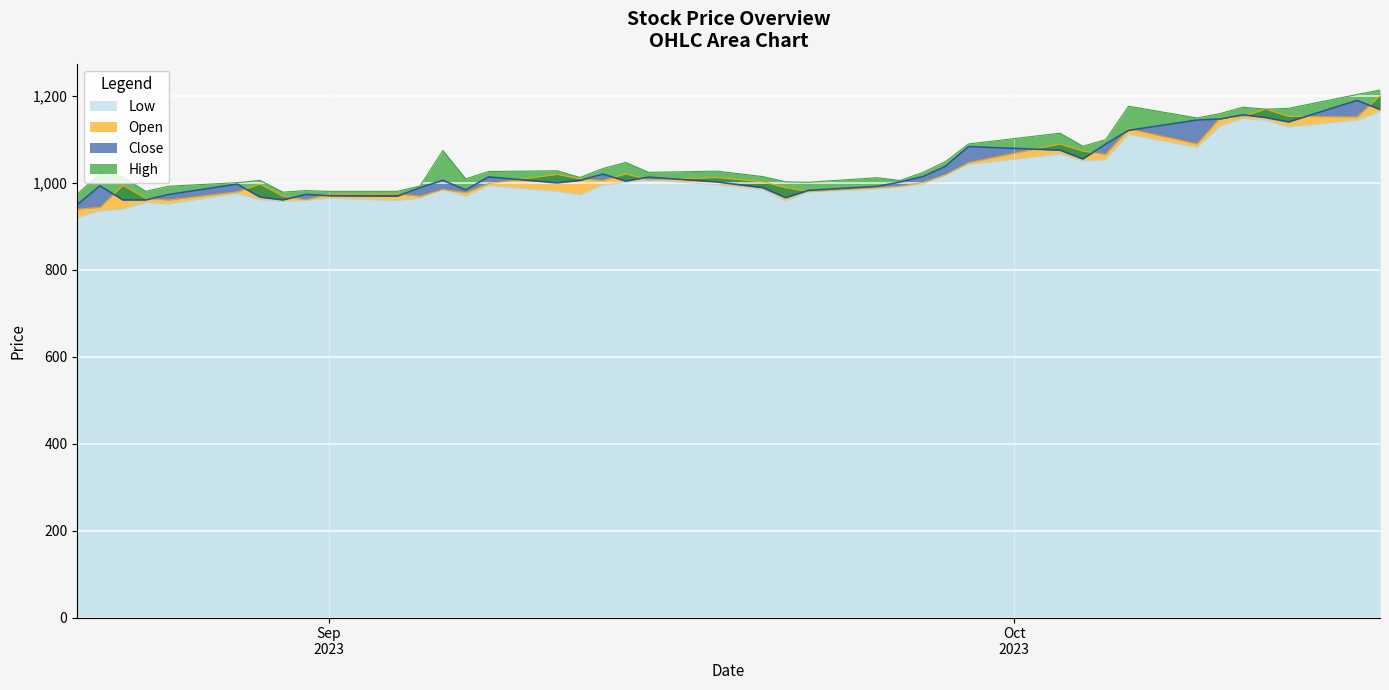

What is the minimum value shown in the chart?

921.1